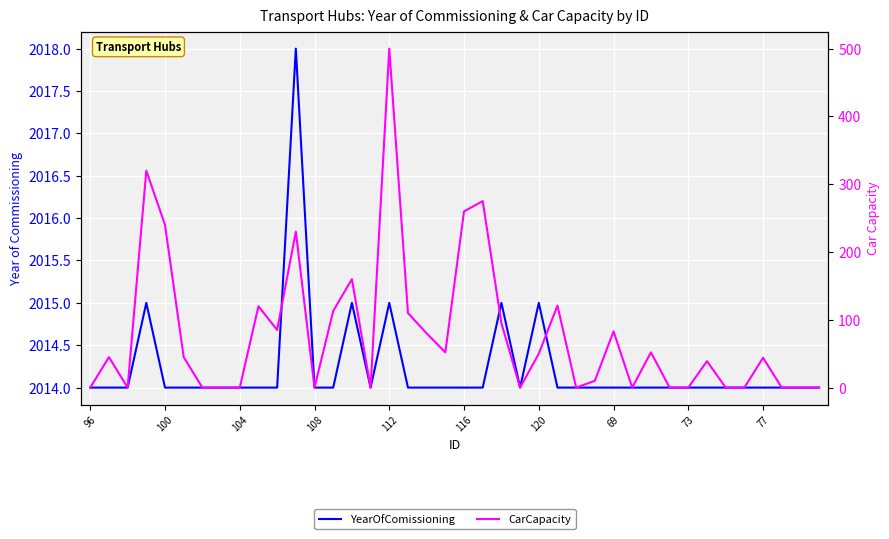

Count the YearOfComissioning values in the range 2014 to 2015.

39